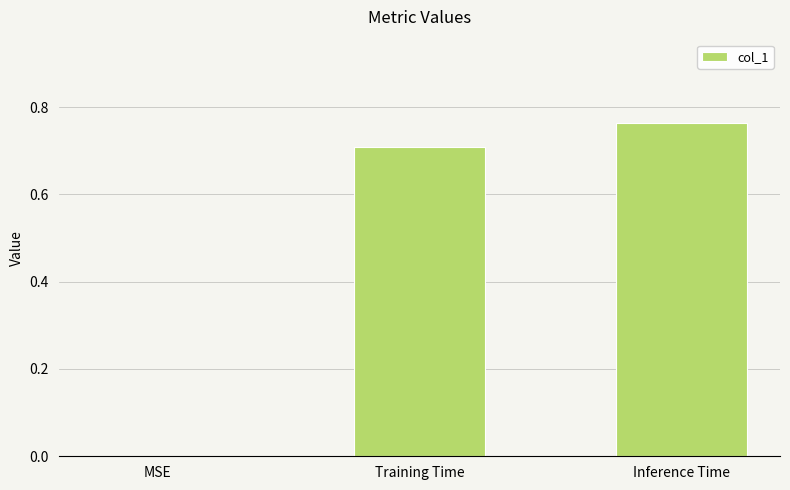

The value at Training Time is 0.7. True or false?

True